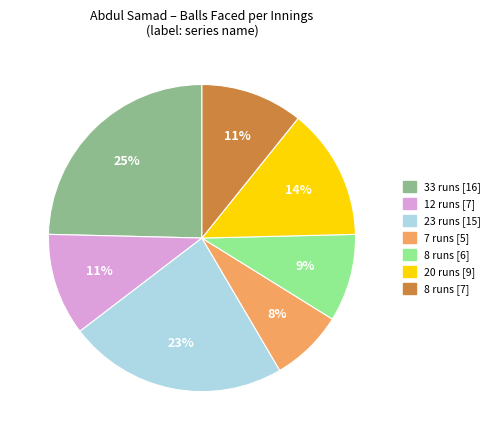

True or false: 20 runs [9] accounts for 8% of the total.

False